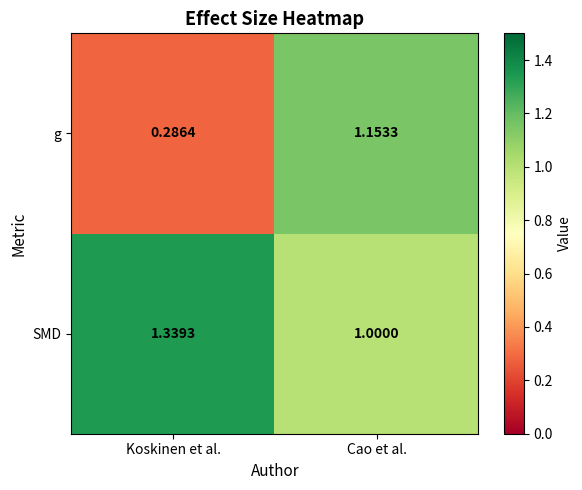

At which label is SMD closest to 1?

Cao et al.